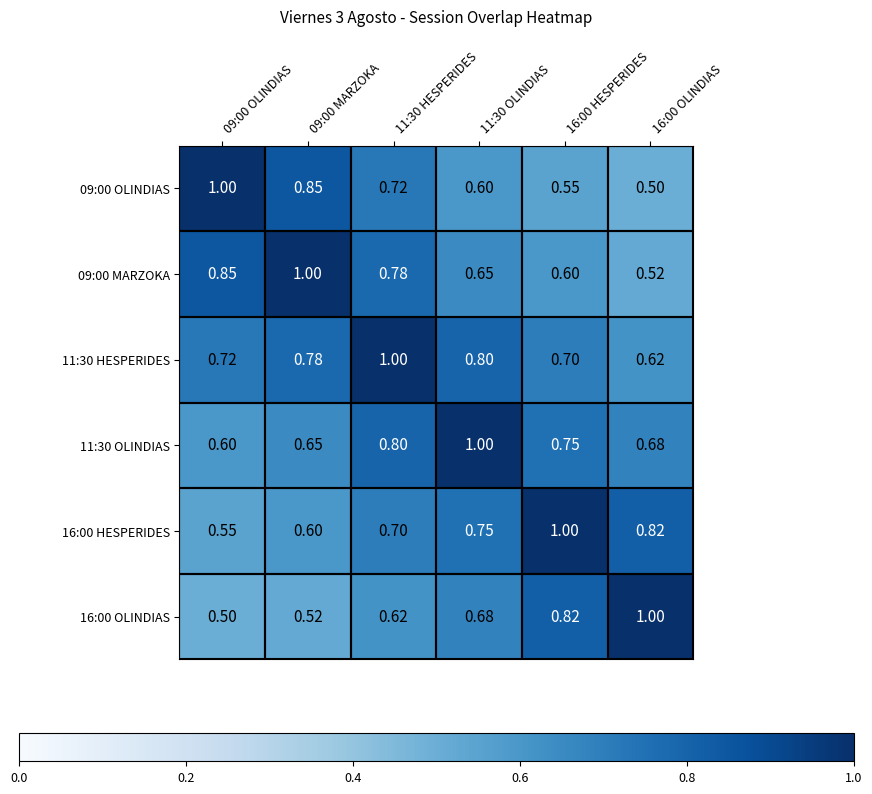

Is the value of 09:00 OLINDIAS at 16:00 HESPERIDES greater than the value of 11:30 OLINDIAS at 11:30 HESPERIDES?

No